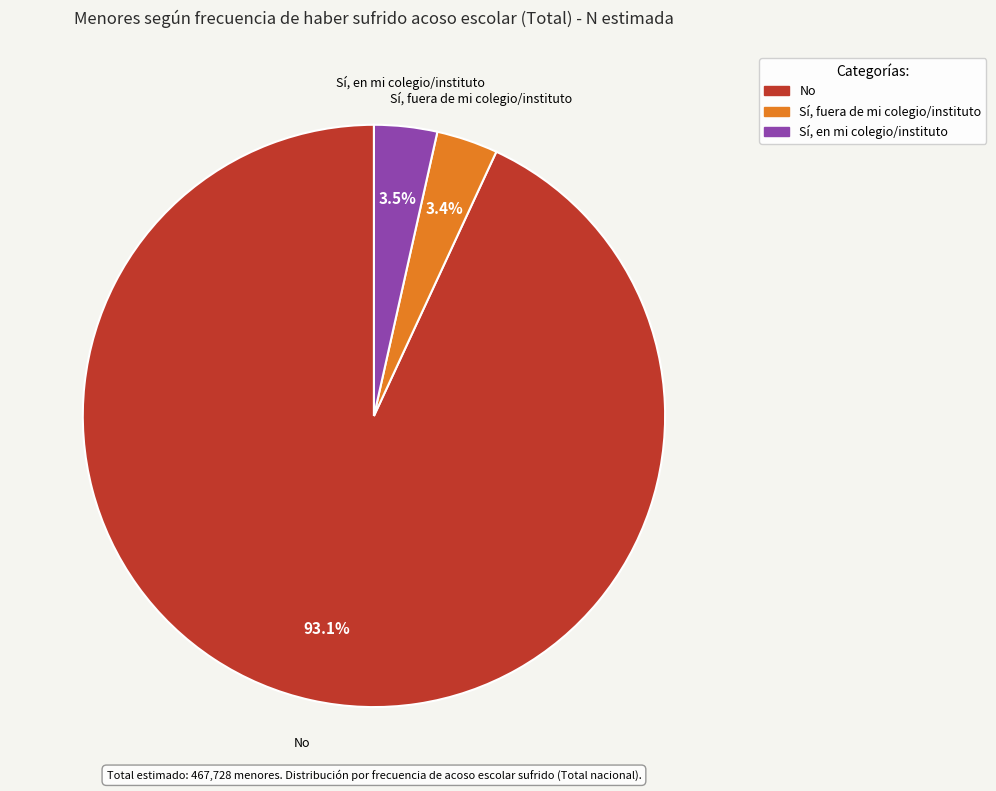

Between No and Sí, fuera de mi colegio/instituto, which is larger?

No